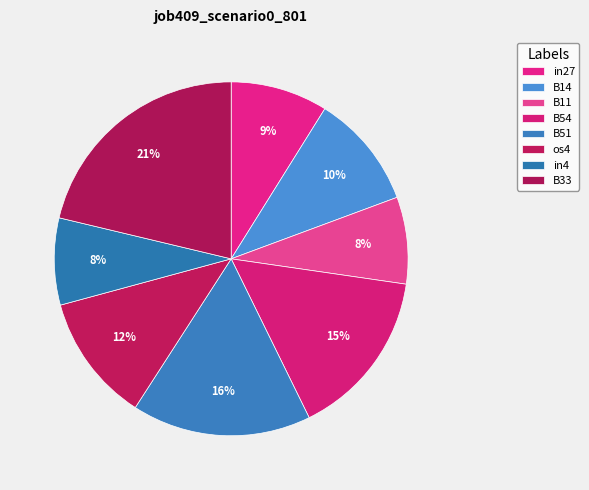

Is it true that B54 is 1% of the pie?

False